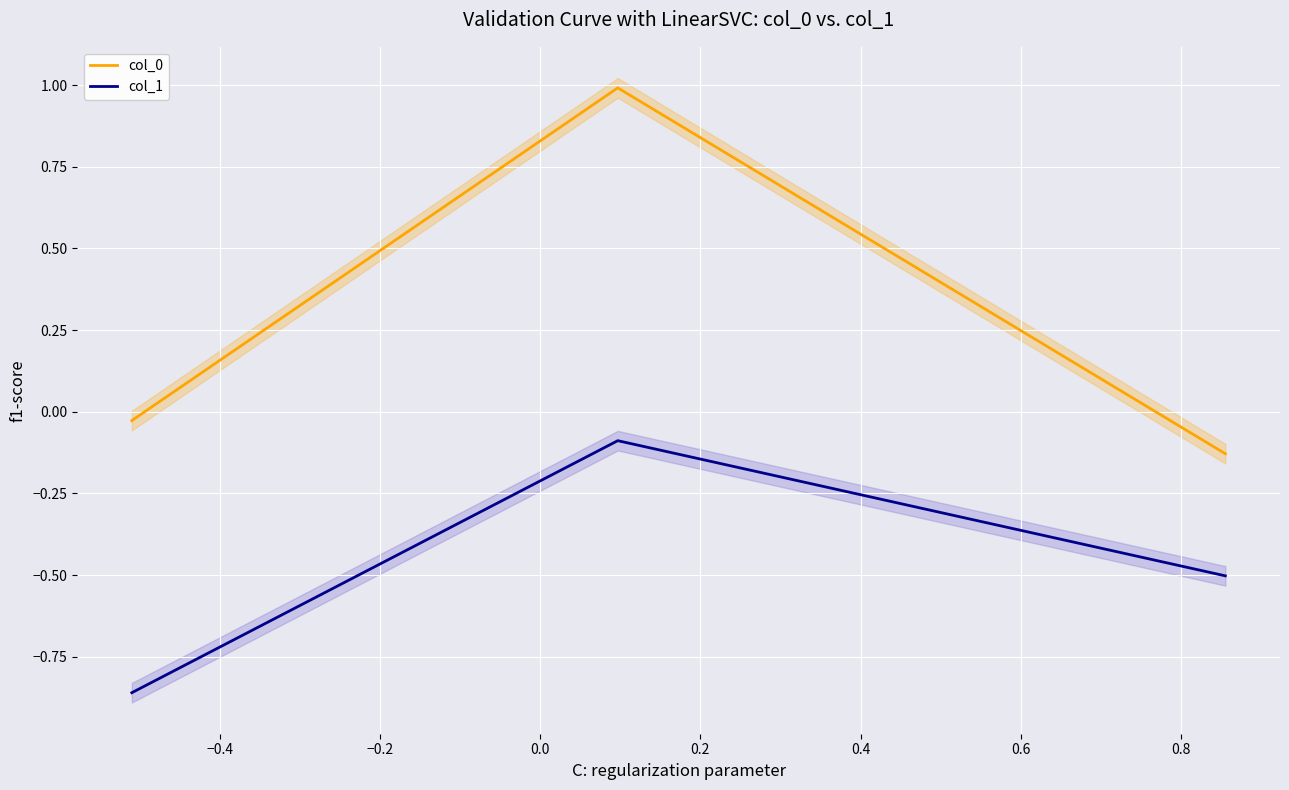

Which series has the largest range (max minus min)?

col_0